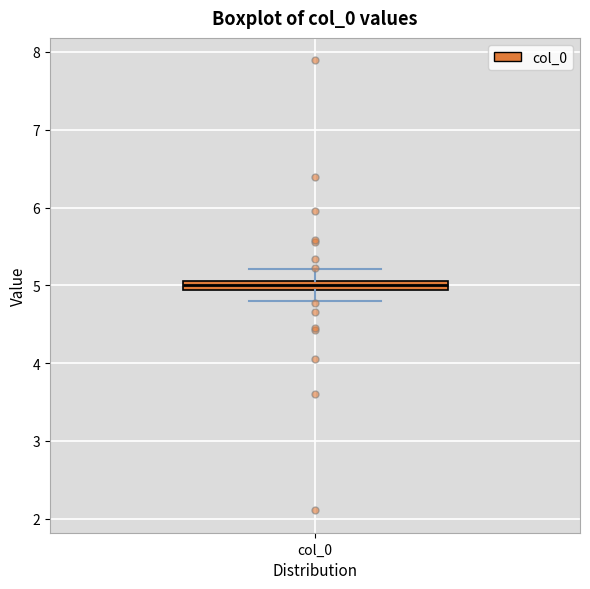

Where does the upper whisker of the box for col_0 end on the y-axis? The values are not printed on the chart, so give them approximately, as read against the axis.

5.2